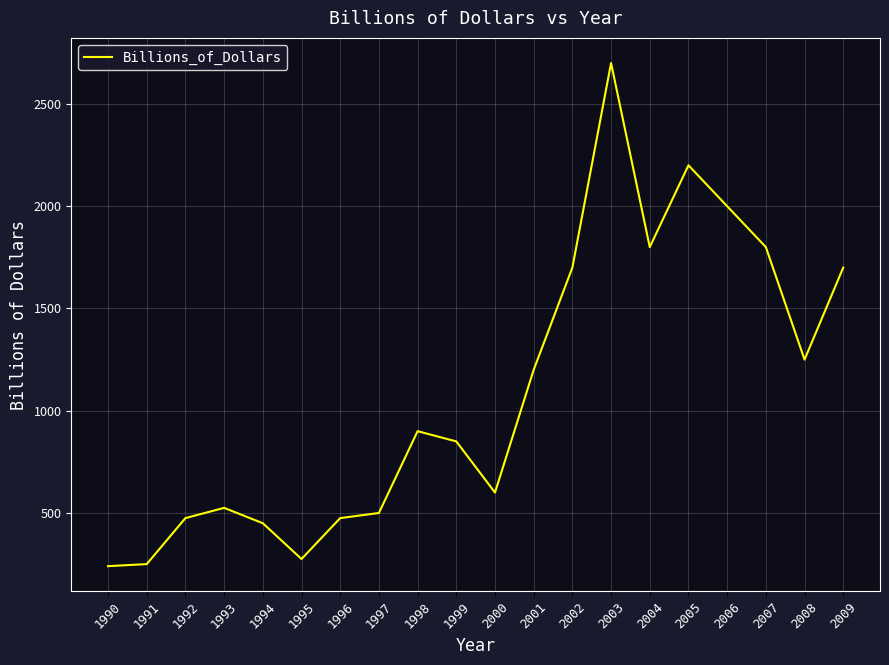

The value at 1993 is 525. True or false?

True